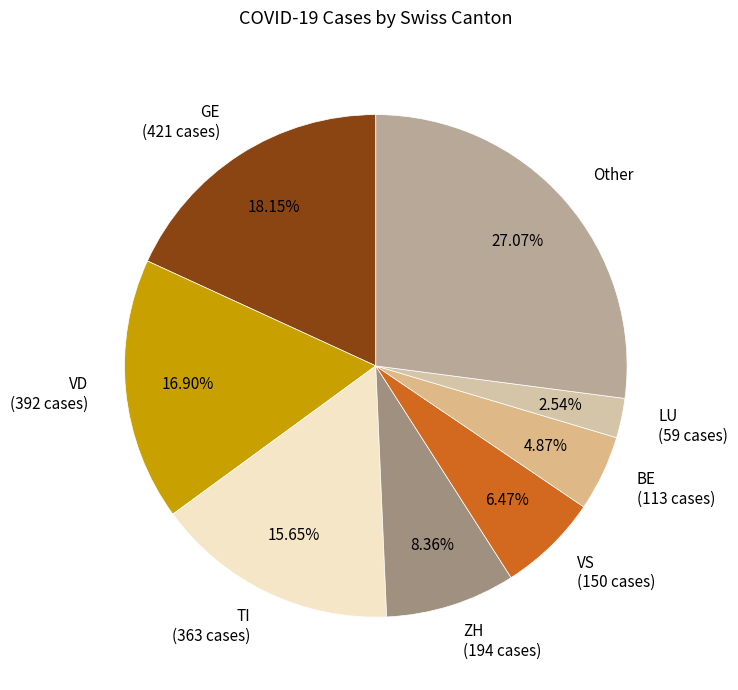

Count the number of slices in the pie.

8